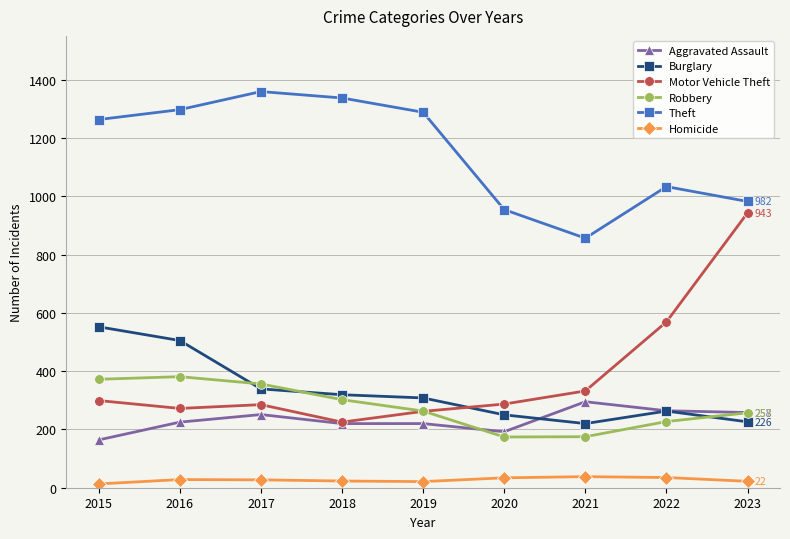

At 2015, list the series in order from largest to smallest.

Theft, Burglary, Robbery, Motor Vehicle Theft, Aggravated Assault, Homicide